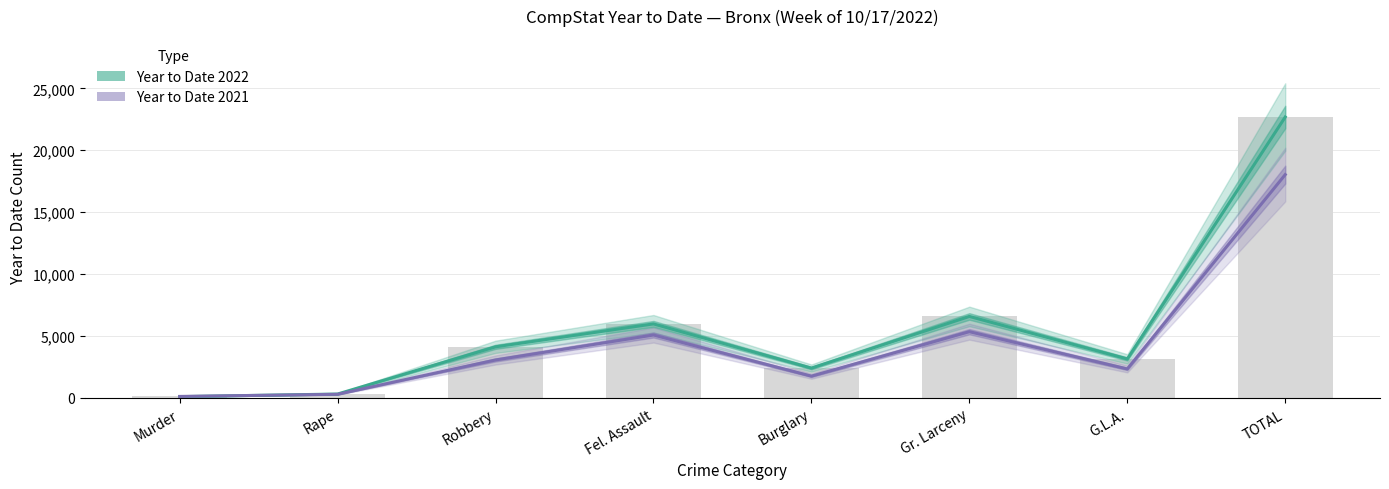

At Robbery, list the series in order from smallest to largest.

Year to Date 2021, Year to Date 2022